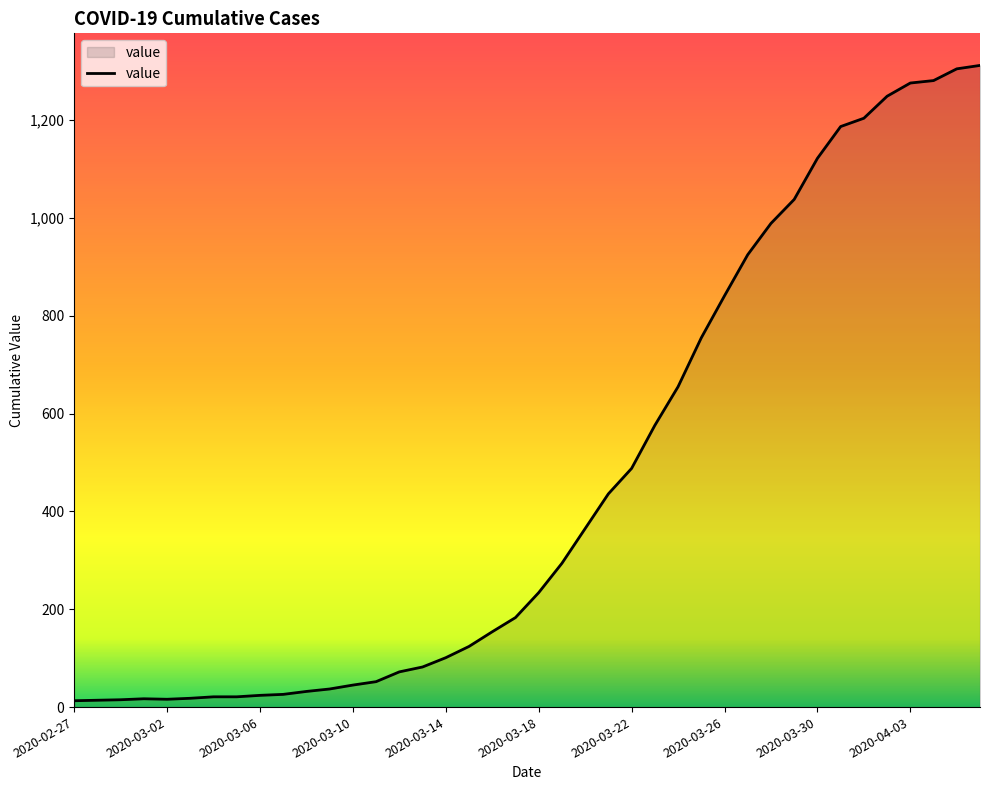

What is the greatest value displayed?

1312